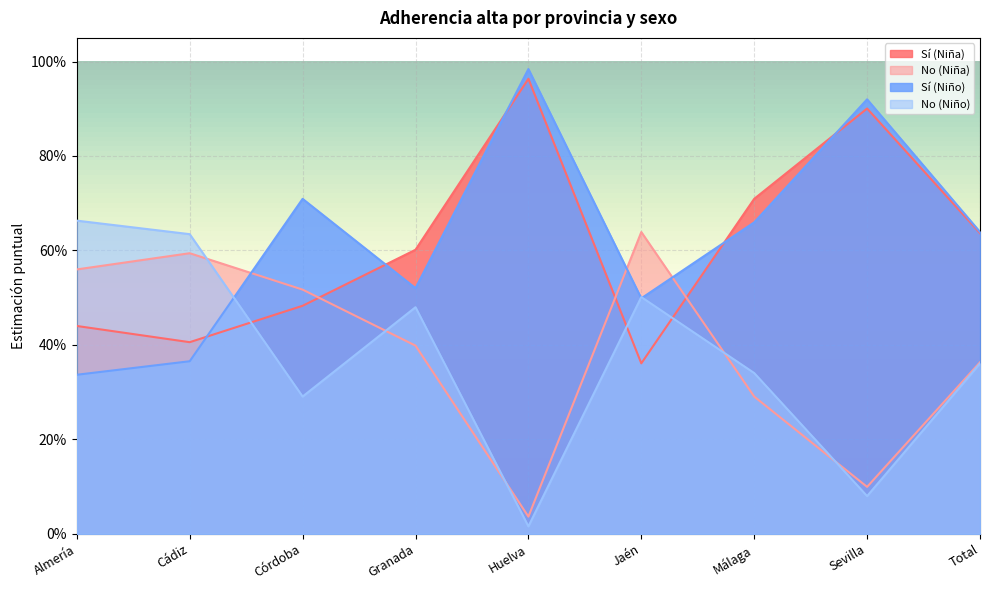

Reading left to right, extract all data points from this chart.

Sí (Niña): Almería=0.4	Cádiz=0.4	Córdoba=0.5	Granada=0.6	Huelva=1.0	Jaén=0.4	Málaga=0.7	Sevilla=0.9	Total=0.6
No (Niña): Almería=0.6	Cádiz=0.6	Córdoba=0.5	Granada=0.4	Huelva=0.0	Jaén=0.6	Málaga=0.3	Sevilla=0.1	Total=0.4
Sí (Niño): Almería=0.3	Cádiz=0.4	Córdoba=0.7	Granada=0.5	Huelva=1.0	Jaén=0.5	Málaga=0.7	Sevilla=0.9	Total=0.6
No (Niño): Almería=0.7	Cádiz=0.6	Córdoba=0.3	Granada=0.5	Huelva=0.0	Jaén=0.5	Málaga=0.3	Sevilla=0.1	Total=0.4